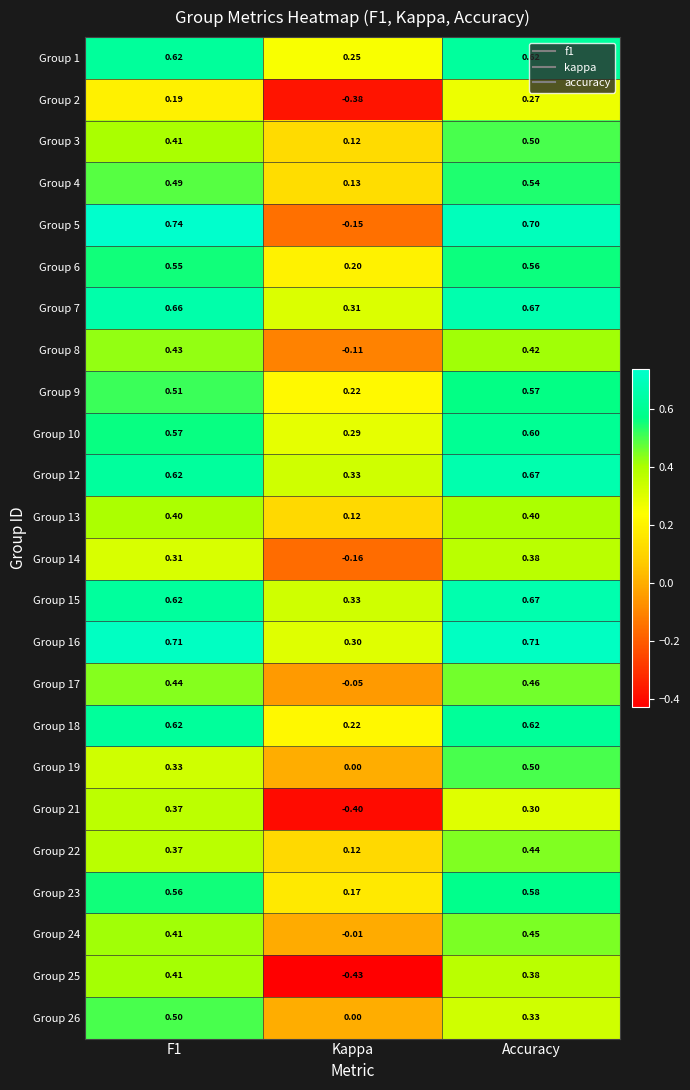

Which category has the lowest value in the Group 21 series?

Kappa